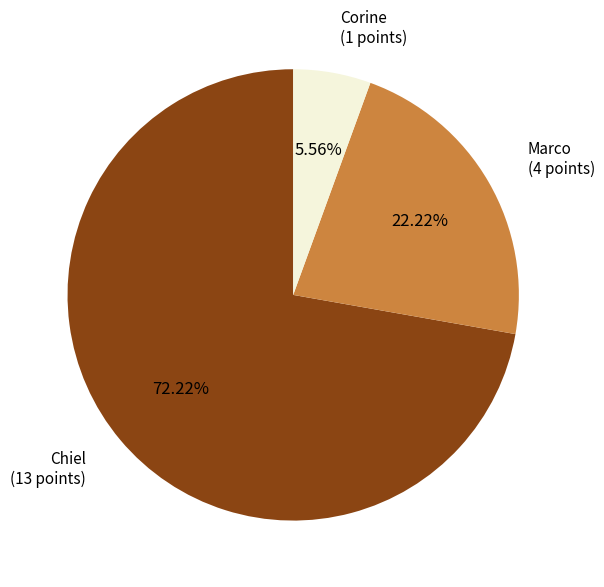

How many segments does this pie chart have?

3